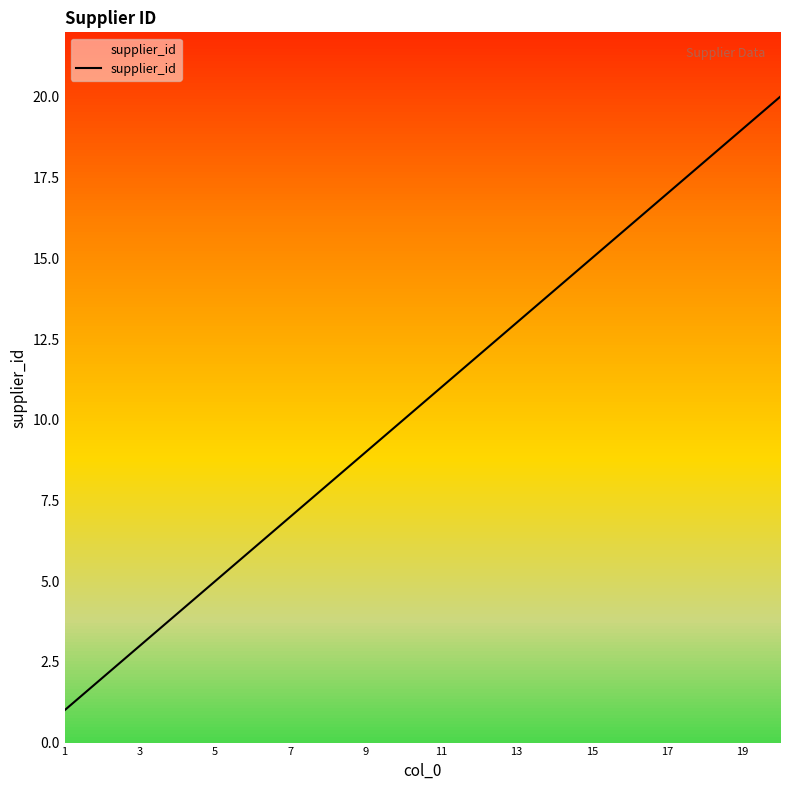

What is the difference between the maximum and minimum values?

19